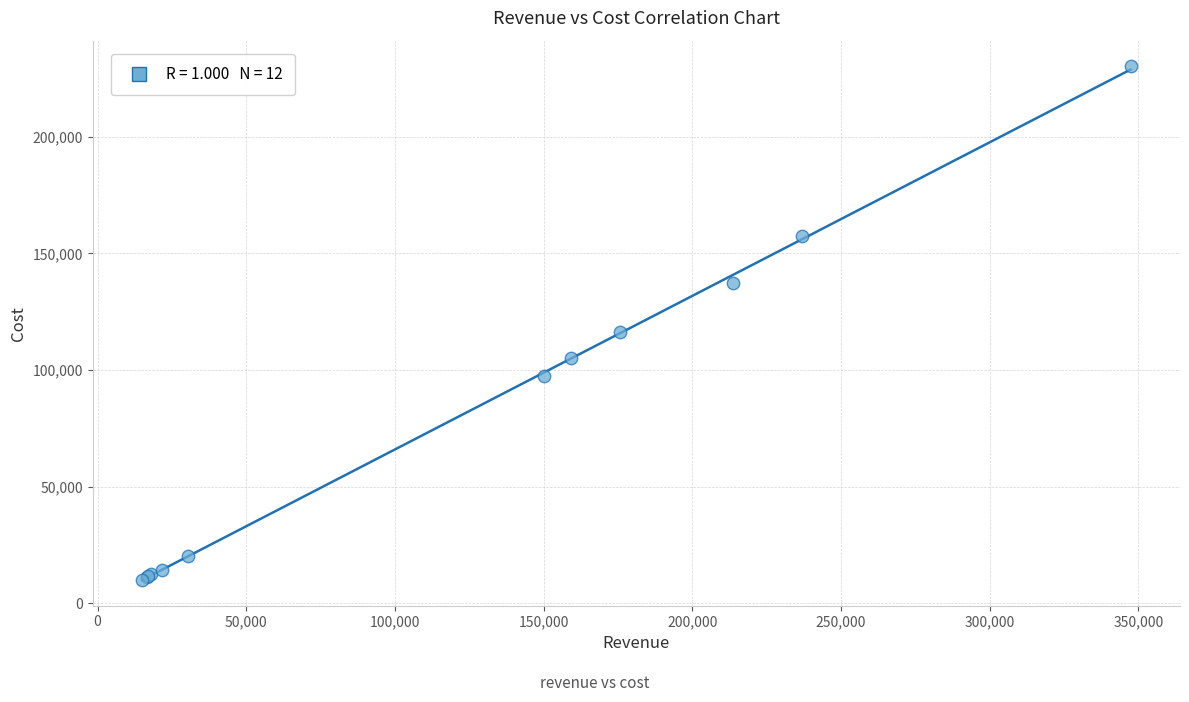

What Y value in the scatter plot is closest to 120067?

116322